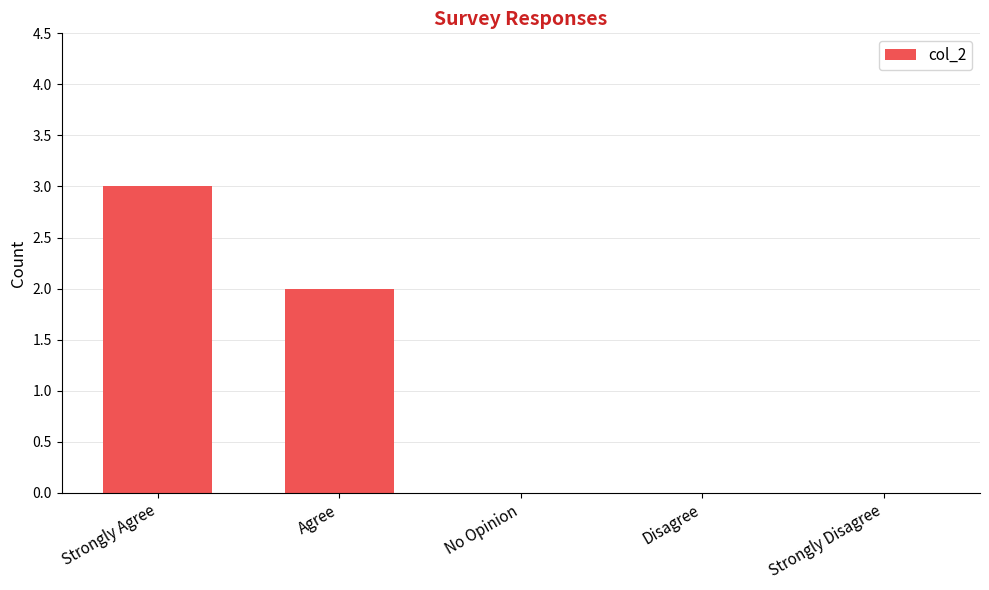

What is the sum of all values?

5